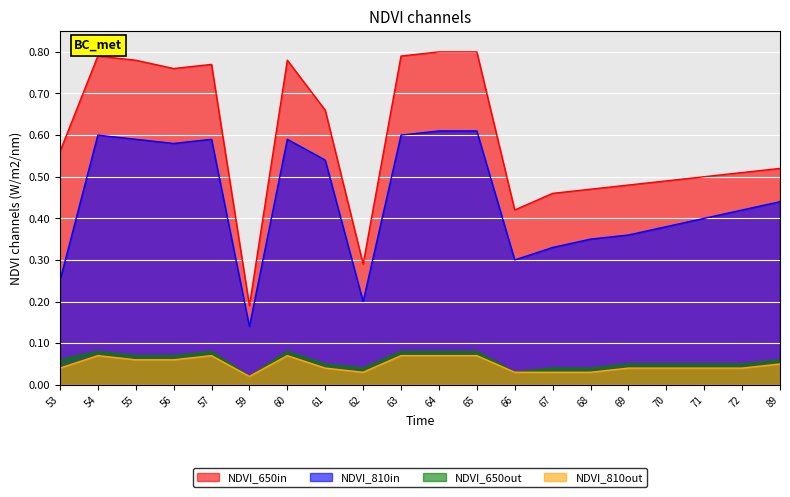

True or false: NDVI_810out and NDVI_650out intersect in this chart.

False